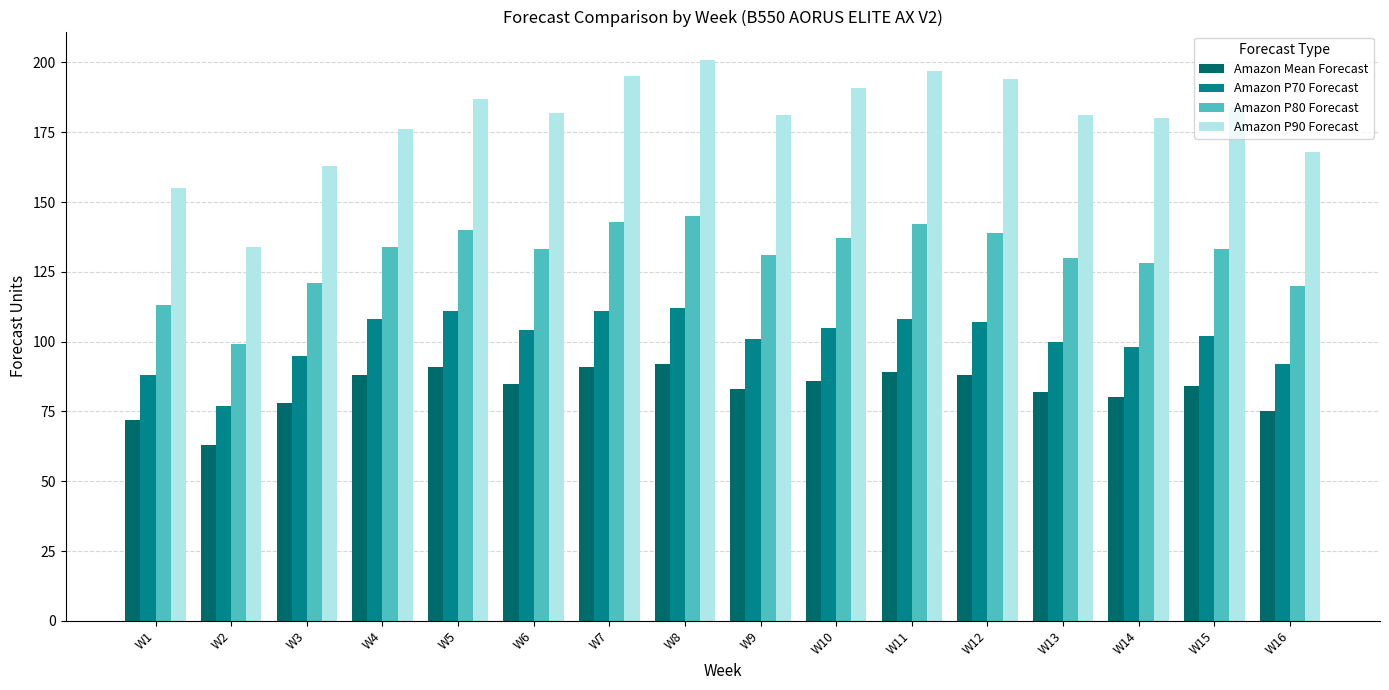

Reading left to right, transcribe all the data shown in this chart.

Amazon Mean Forecast: W1=72	W2=63	W3=78	W4=88	W5=91	W6=85	W7=91	W8=92	W9=83	W10=86	W11=89	W12=88	W13=82	W14=80	W15=84	W16=75
Amazon P70 Forecast: W1=88	W2=77	W3=95	W4=108	W5=111	W6=104	W7=111	W8=112	W9=101	W10=105	W11=108	W12=107	W13=100	W14=98	W15=102	W16=92
Amazon P80 Forecast: W1=113	W2=99	W3=121	W4=134	W5=140	W6=133	W7=143	W8=145	W9=131	W10=137	W11=142	W12=139	W13=130	W14=128	W15=133	W16=120
Amazon P90 Forecast: W1=155	W2=134	W3=163	W4=176	W5=187	W6=182	W7=195	W8=201	W9=181	W10=191	W11=197	W12=194	W13=181	W14=180	W15=184	W16=168